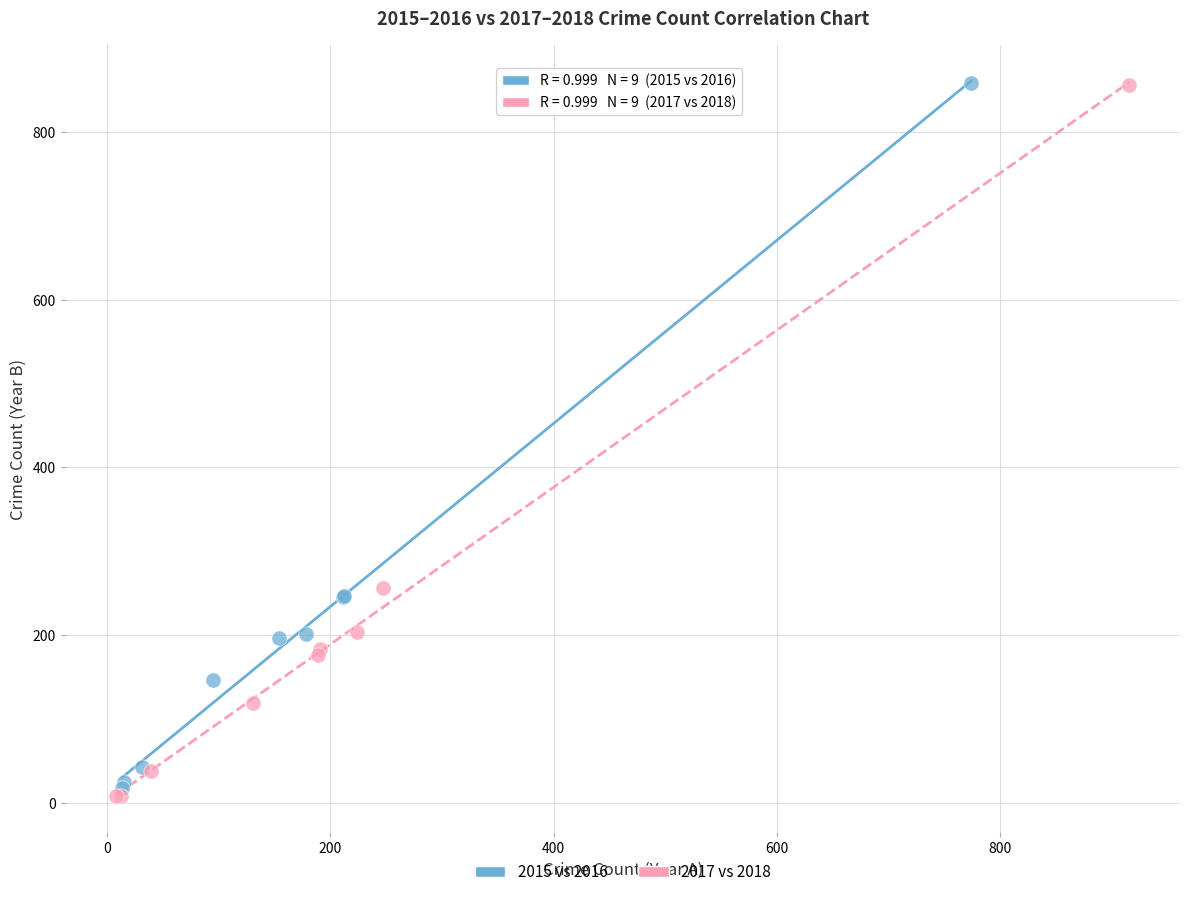

Which series has the largest Y range (max minus min)?

2017 vs 2018